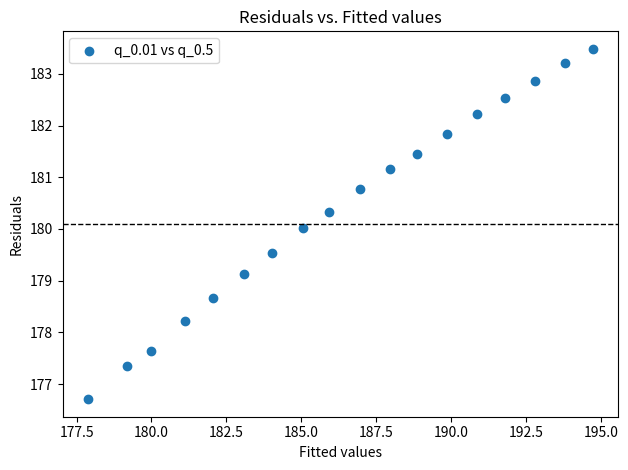

What is the range of X values (max minus min)?

16.9